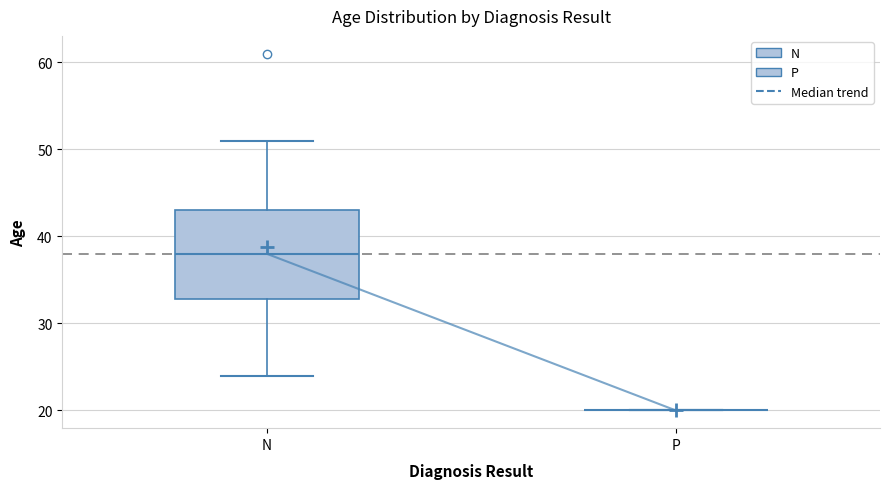

Which box is the tallest, from its lower edge to its upper edge?

N